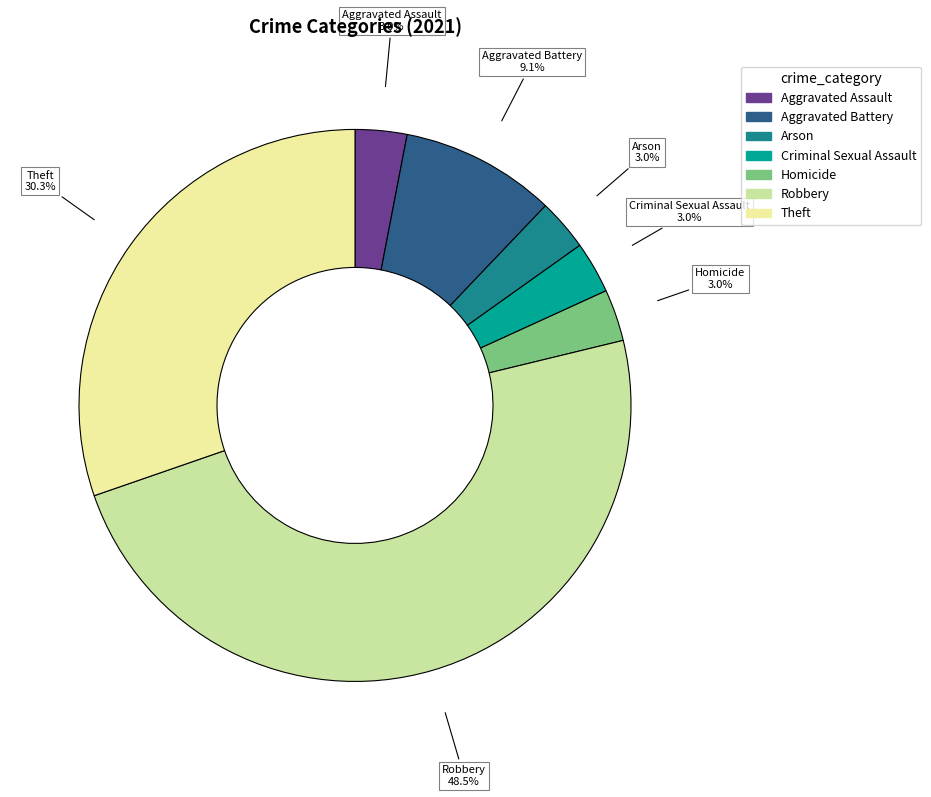

Is there any slice that represents more than half of the pie?

No